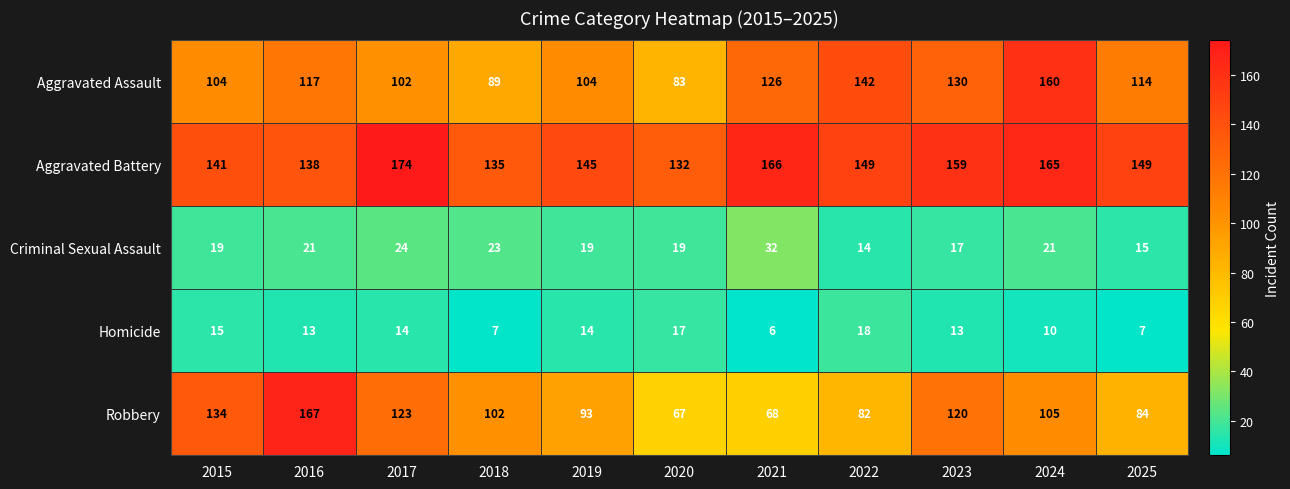

List the series in order of their peak value, lowest first.

Homicide, Criminal Sexual Assault, Aggravated Assault, Robbery, Aggravated Battery